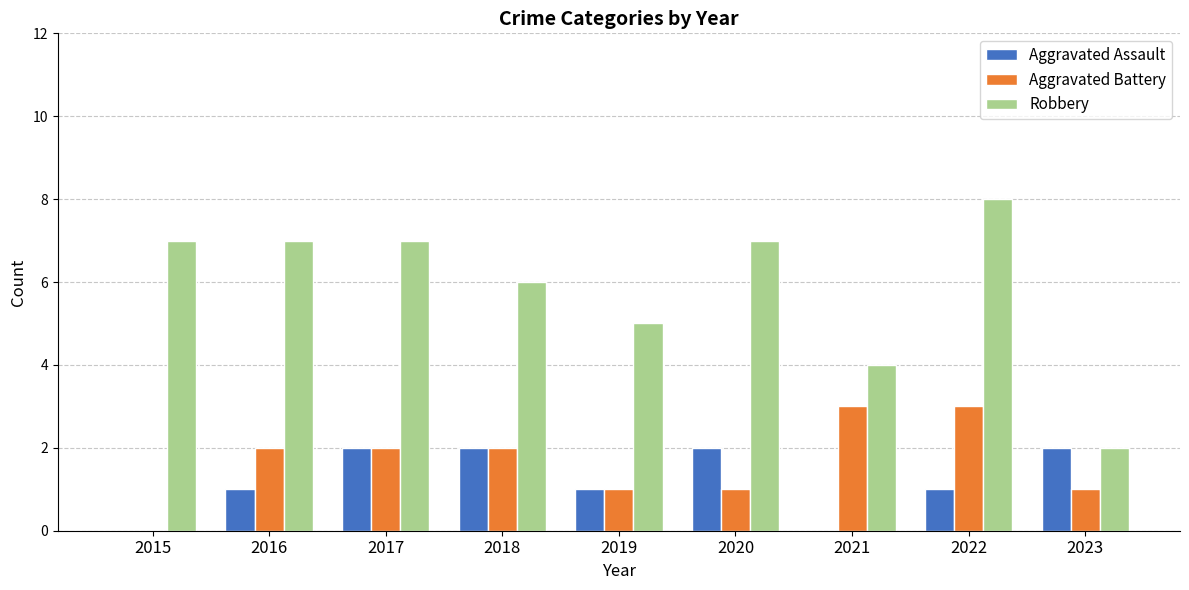

How many groups of bars are there?

9